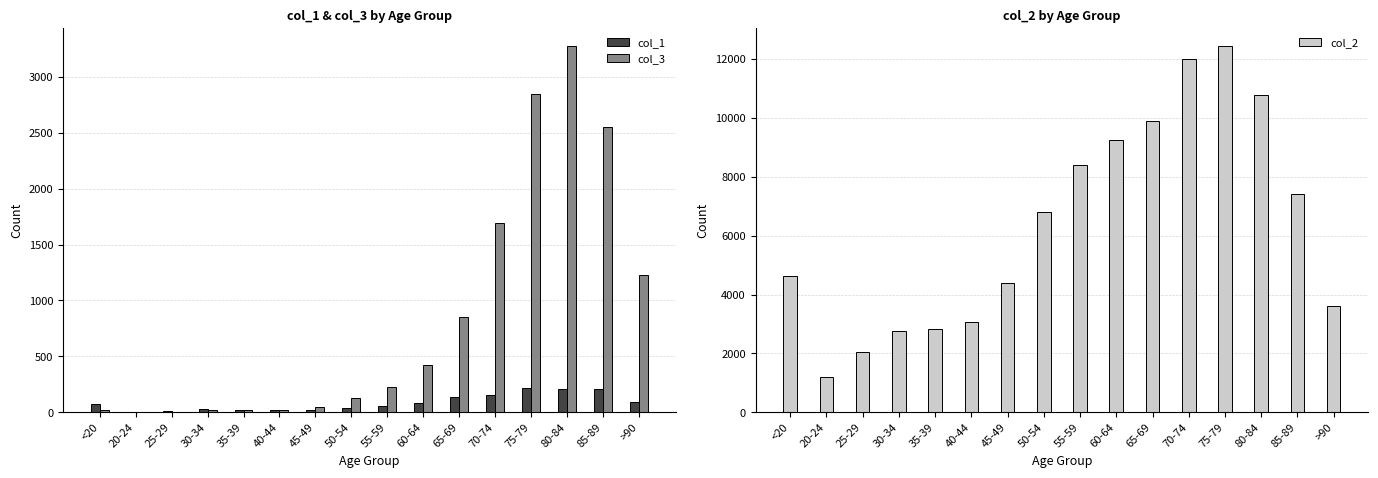

Reading right to left, extract all data points from this chart.

col_1: 93	206	209	220	153	137	84	59	39	23	20	17	27	14	5	77
col_3: 1224	2548	3273	2848	1690	850	426	227	126	47	24	18	17	3	4	18
col_2: 3604	7417	10764	12434	12018	9883	9236	8400	6803	4396	3078	2814	2765	2038	1191	4641